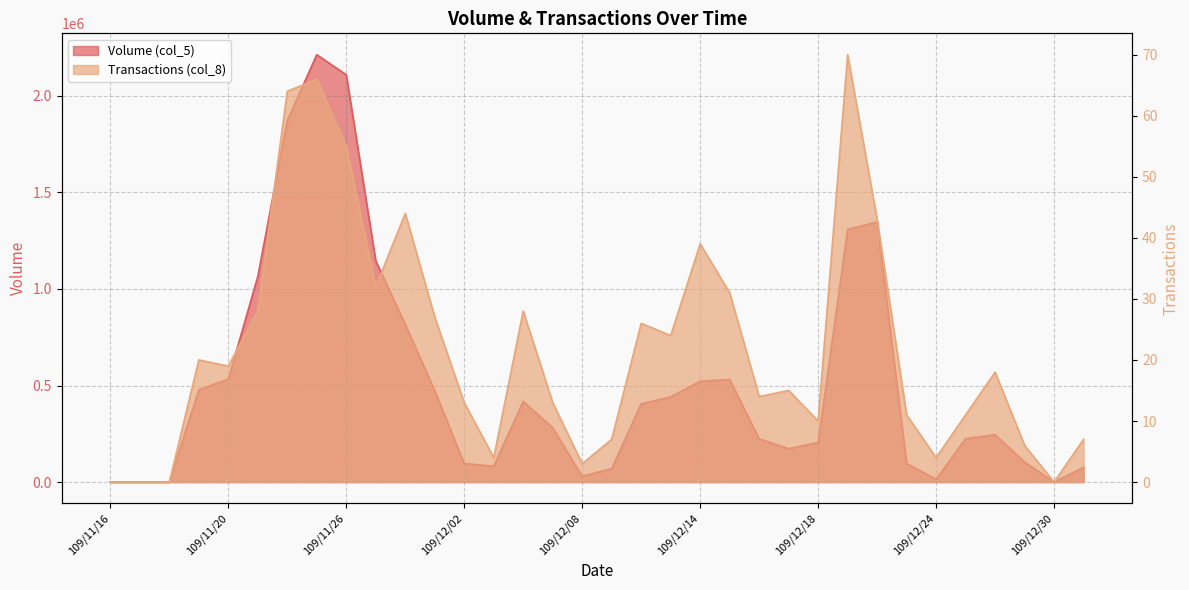

What is the label of the 33rd point from the left?

109/12/30